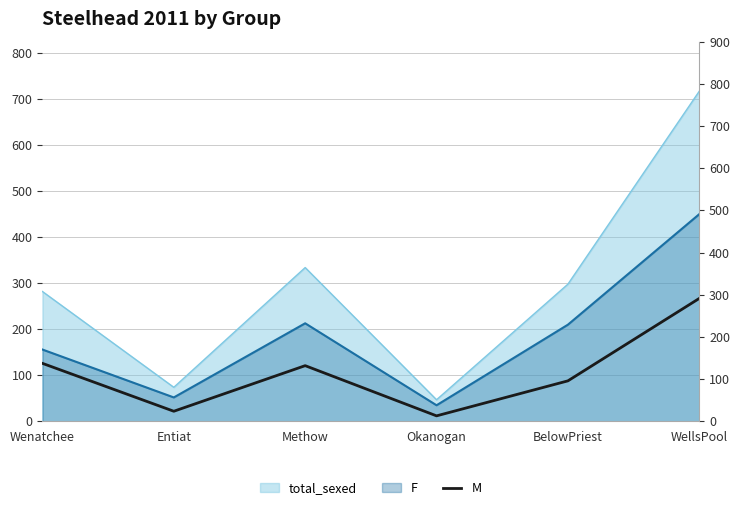

True or false: the data shows 267 at WellsPool.

True